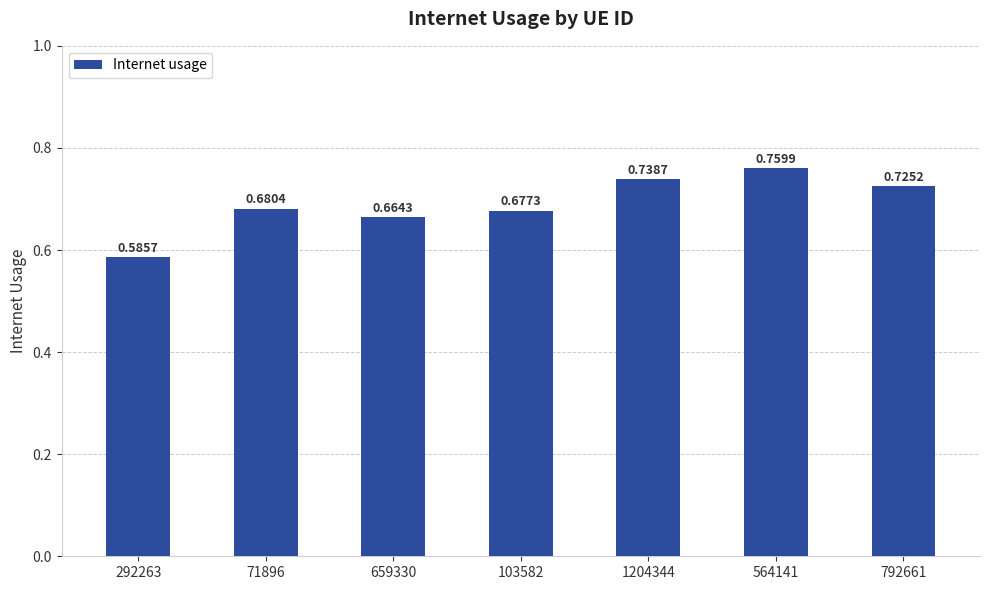

What is the sum of all values?

4.8